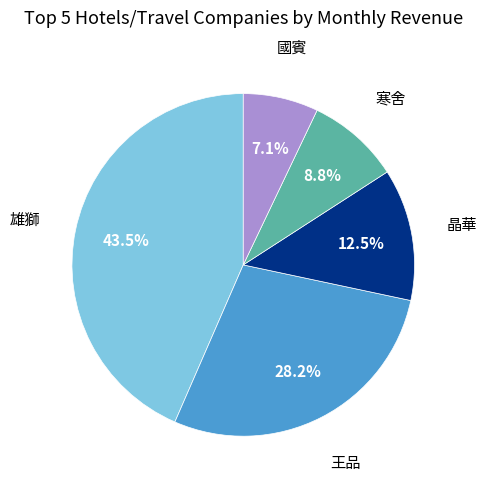

Is there any slice that represents more than half of the pie?

No